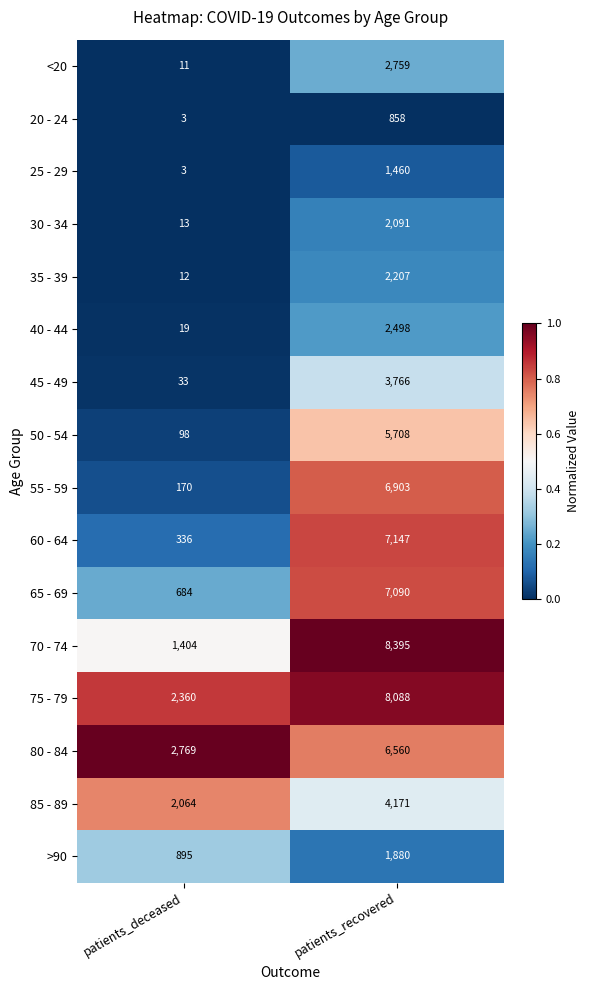

Which series has the largest total across all categories?

75 - 79